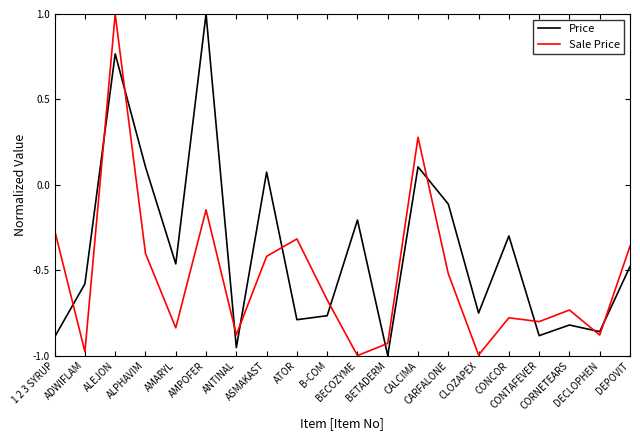

True or false: Price has more than 2 points higher than both neighbors.

True